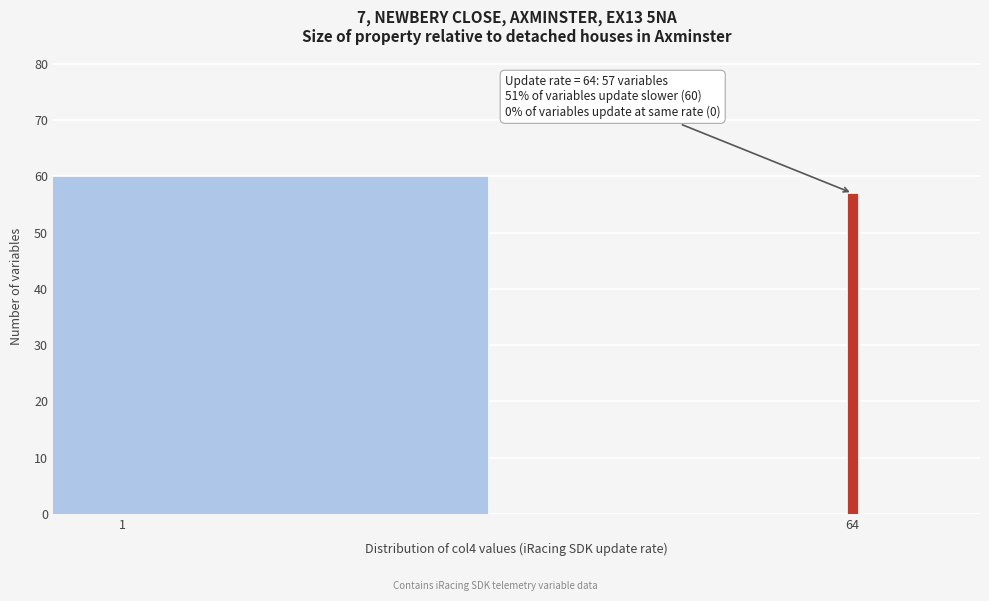

Reading left to right, extract all data points from this chart.

60	57